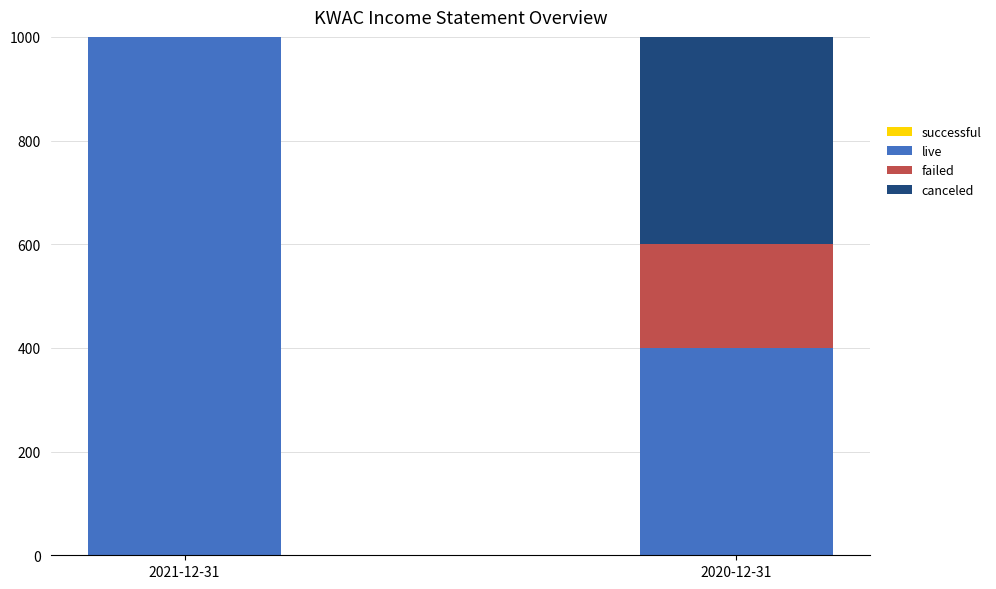

The value of canceled at 2021-12-31 is 249. True or false?

False